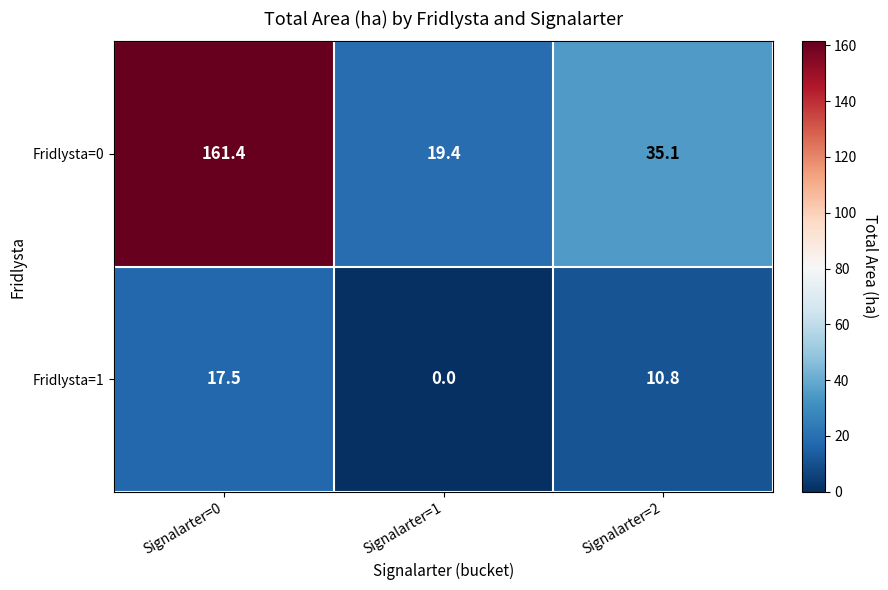

What is the spread (max minus min) of values at Signalarter=1?

19.4